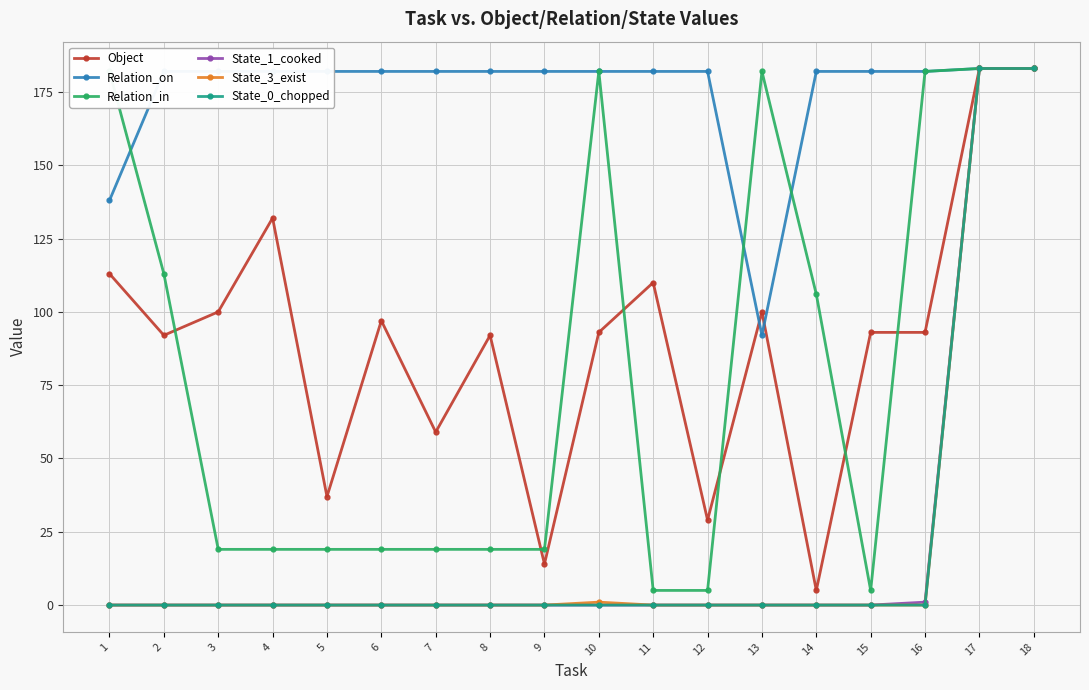

Which series has the largest total across all categories?

Relation_on